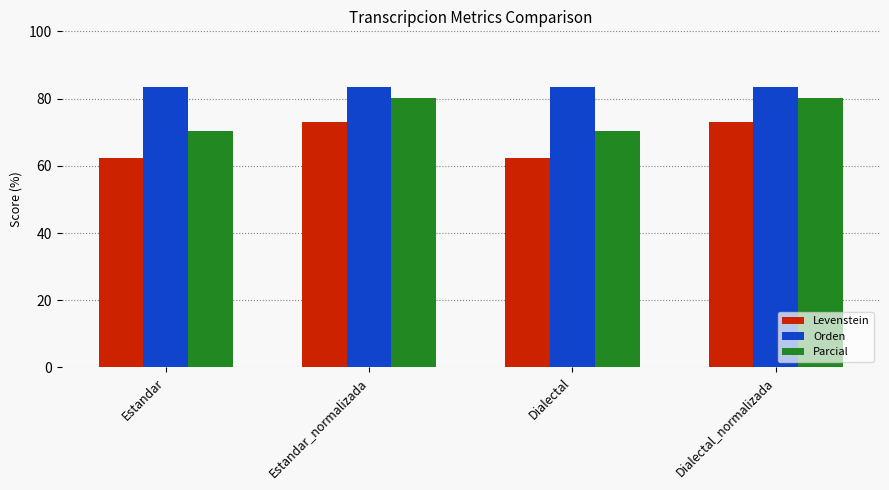

Which series has the widest spread of values?

Levenstein